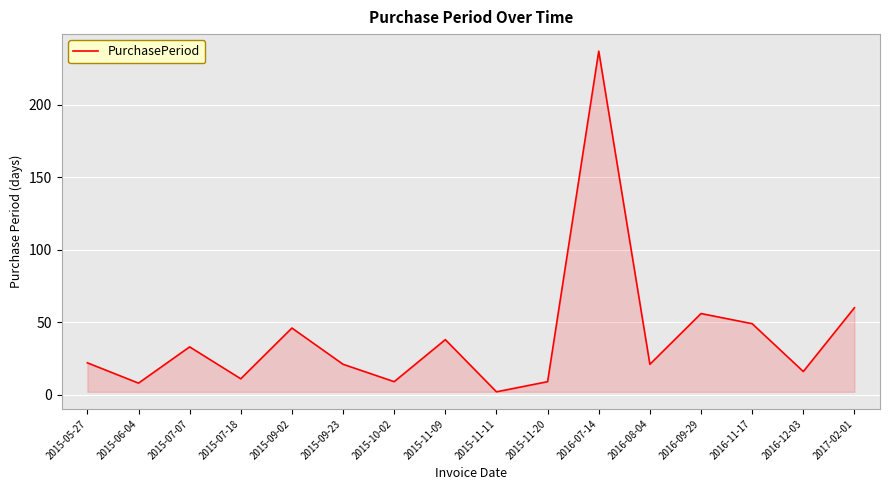

What position from the right is 2015-07-07?

14